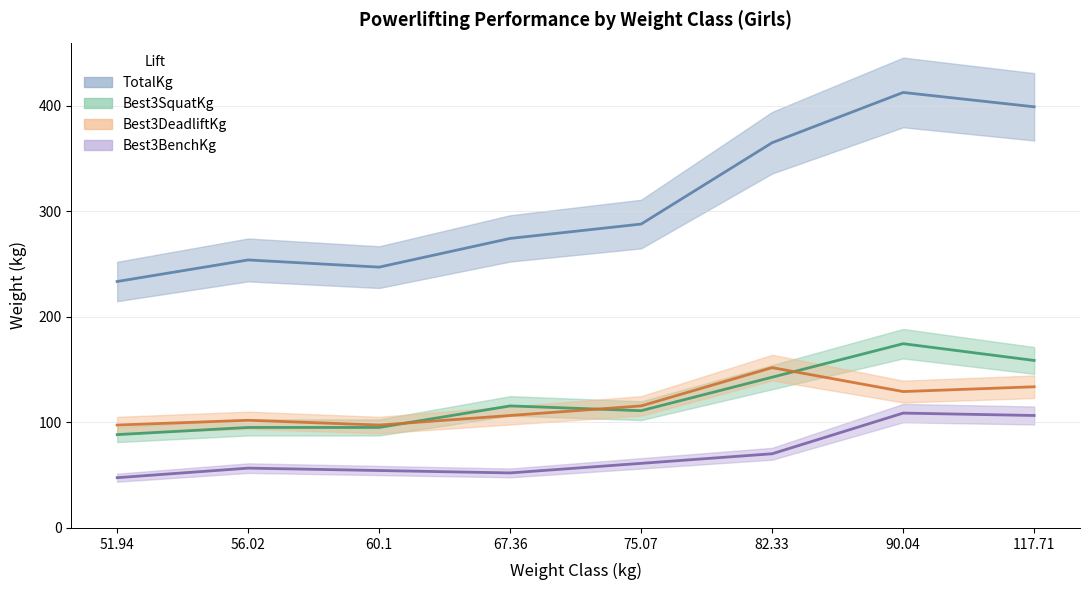

Which series has the largest range (max minus min)?

TotalKg